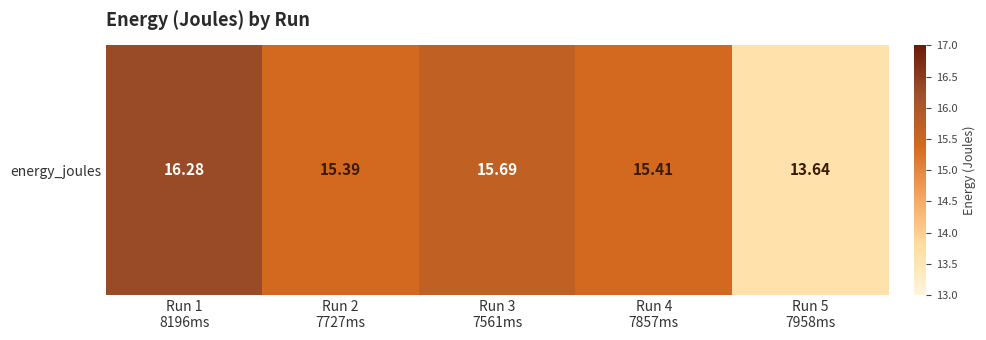

At which category does the chart reach its minimum across all series?

Run 5
7958ms